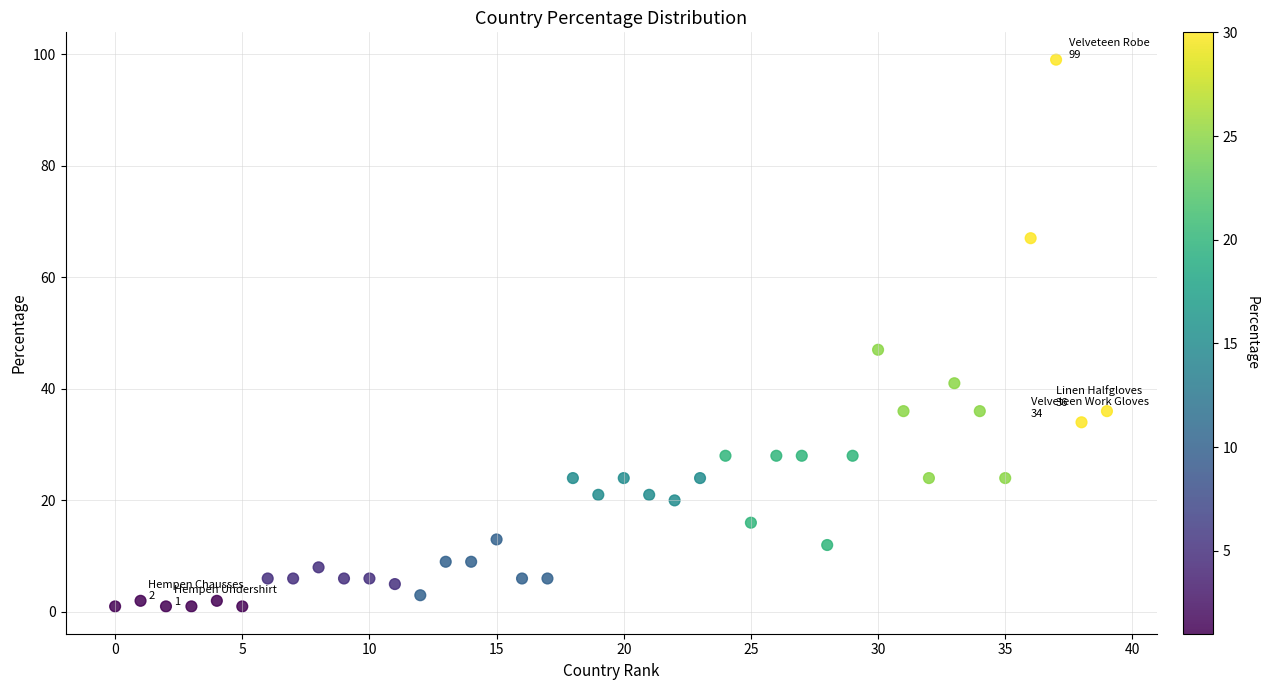

What Y value in the scatter plot is closest to 50?

47